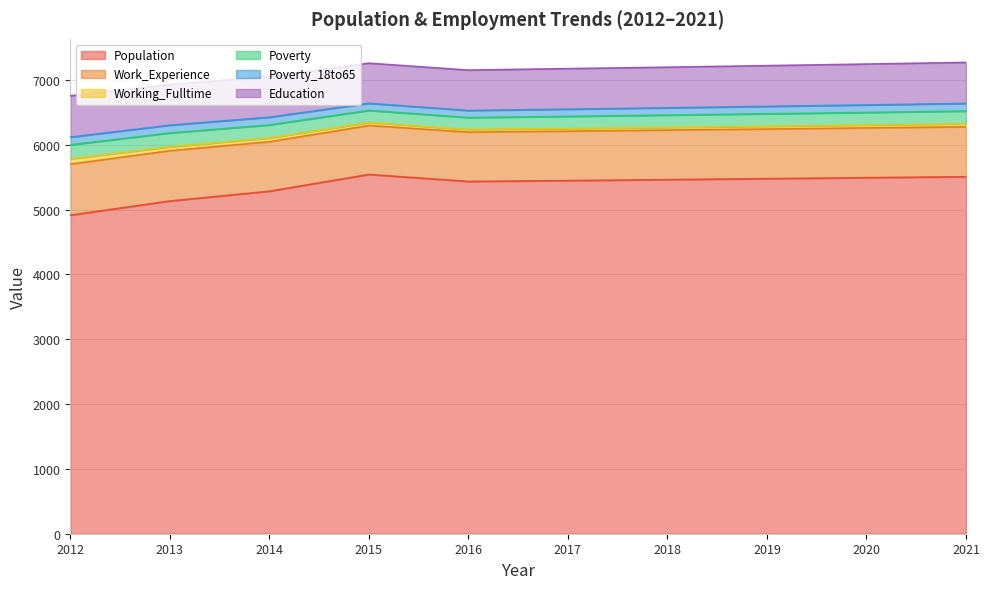

Between 2012 and 2019, which series saw the biggest shift?

Population